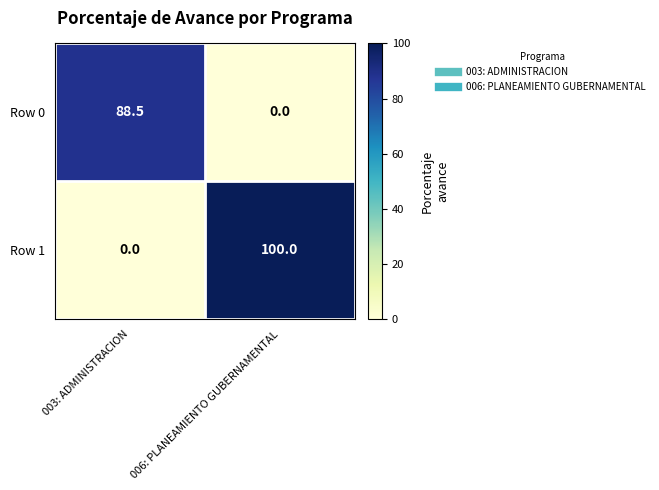

Reading right to left, list all the values displayed in this chart.

Row 0: 006: PLANEAMIENTO GUBERNAMENTAL=0.0	003: ADMINISTRACION=88.5
Row 1: 006: PLANEAMIENTO GUBERNAMENTAL=100.0	003: ADMINISTRACION=0.0